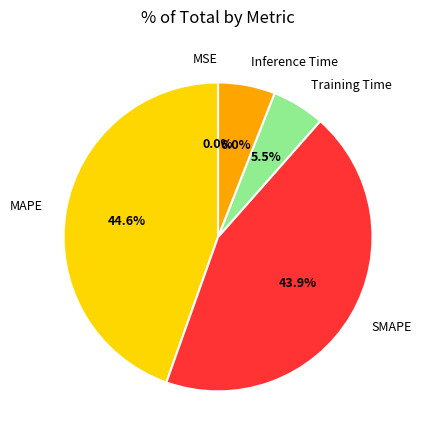

Is there any slice that represents more than half of the pie?

No